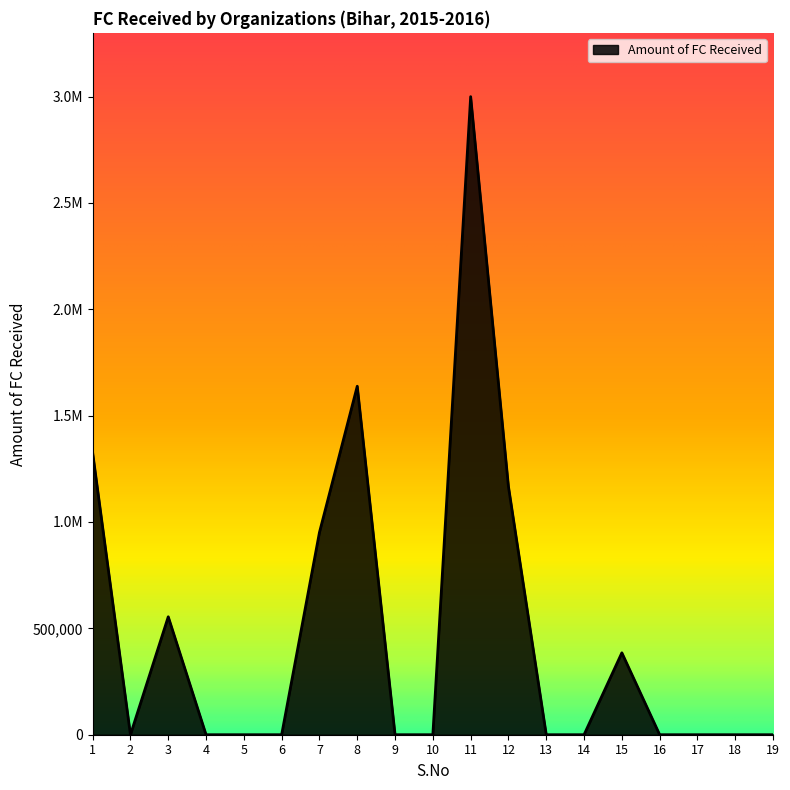

Does the chart have visible grid lines?

No